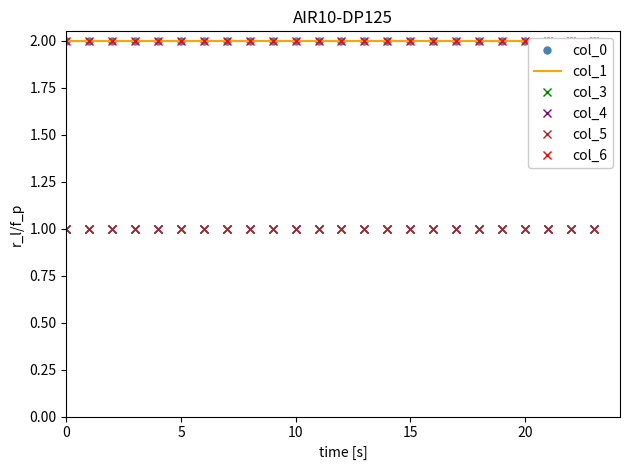

True or false: col_3 and col_5 cross at least once.

False